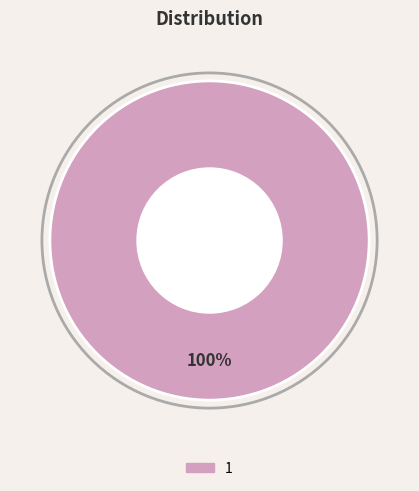

Does any single category account for the majority?

Yes